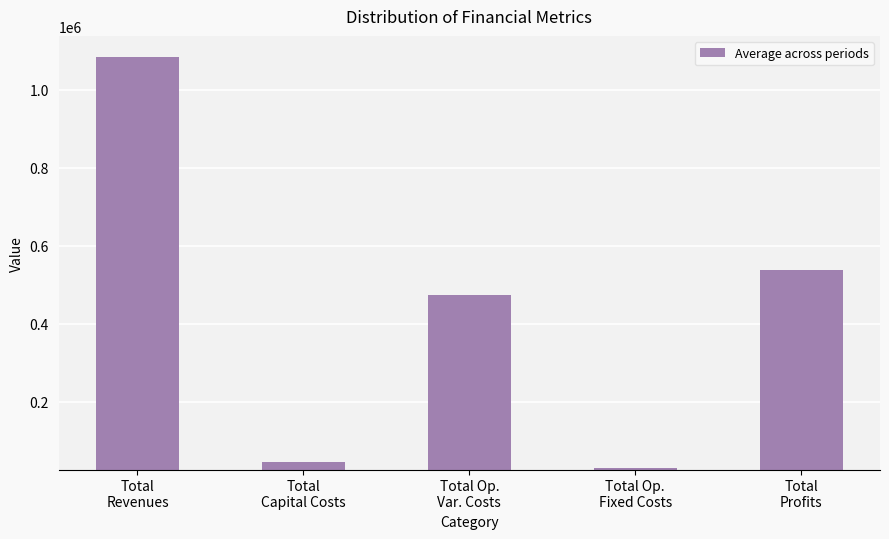

Reading right to left, transcribe all the data shown in this chart.

536774.0	29143.9	472901.4	44800.0	1083619.3